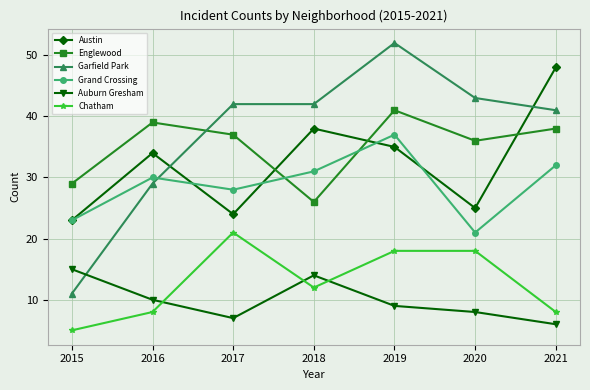

What value does the Auburn Gresham series have at 2019?

9